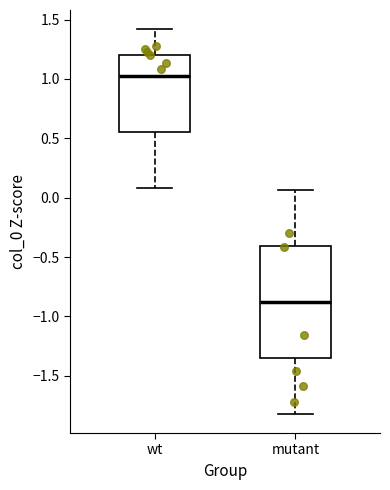

Comparing the boxes themselves (not the whiskers), which one is the tallest?

mutant